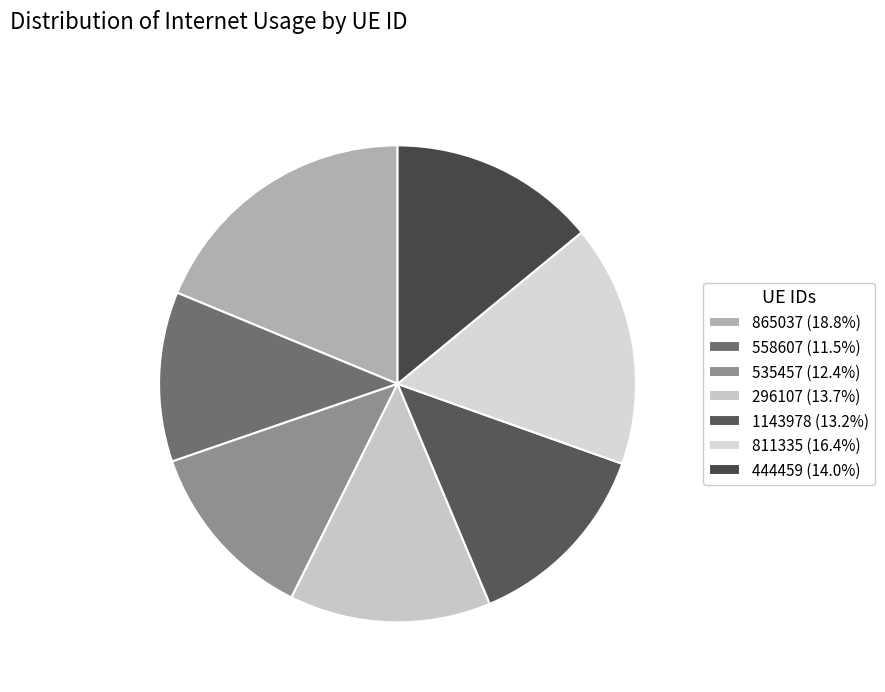

How many slices are in this pie chart?

7